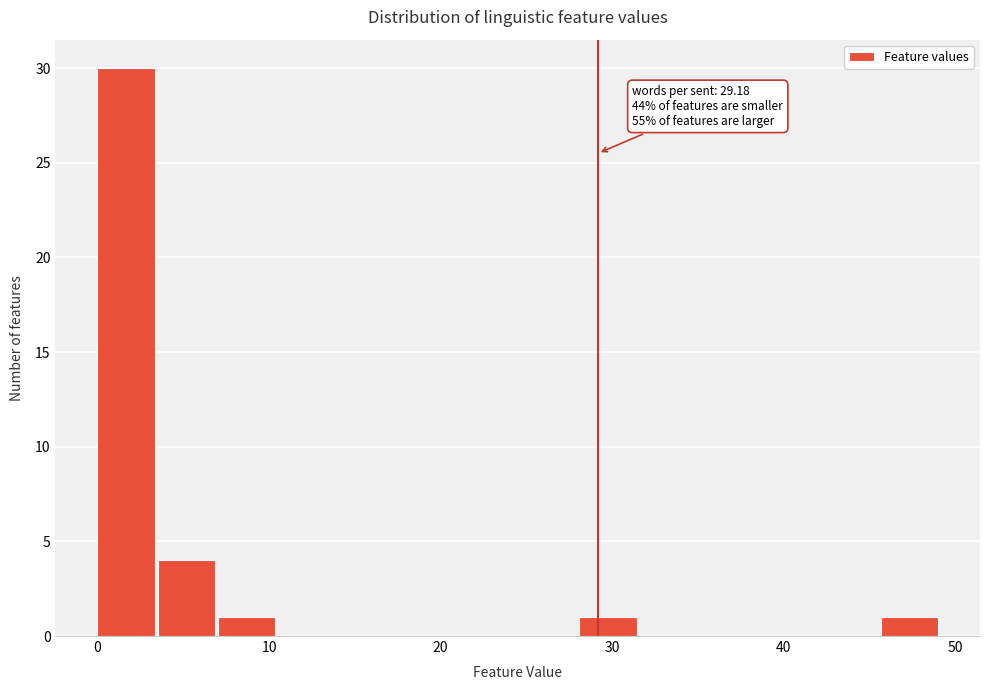

Read against the x-axis, roughly where is the centre of the tallest bar?

2